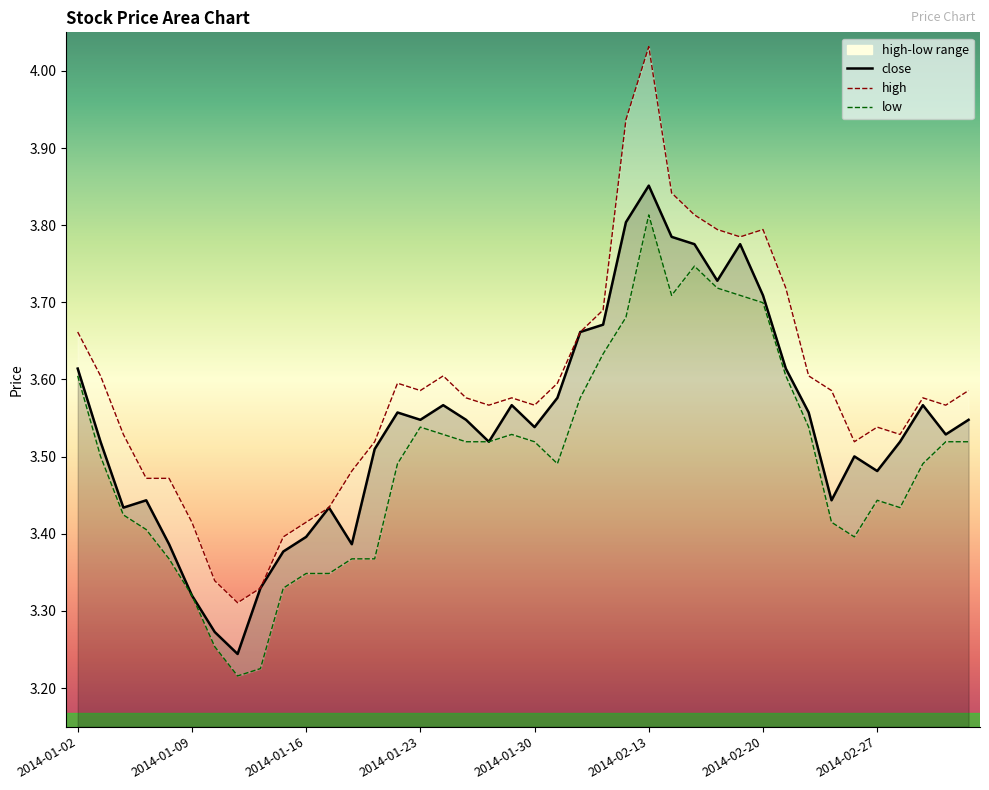

True or false: the data shows 5.9 at 2014-01-30.

False